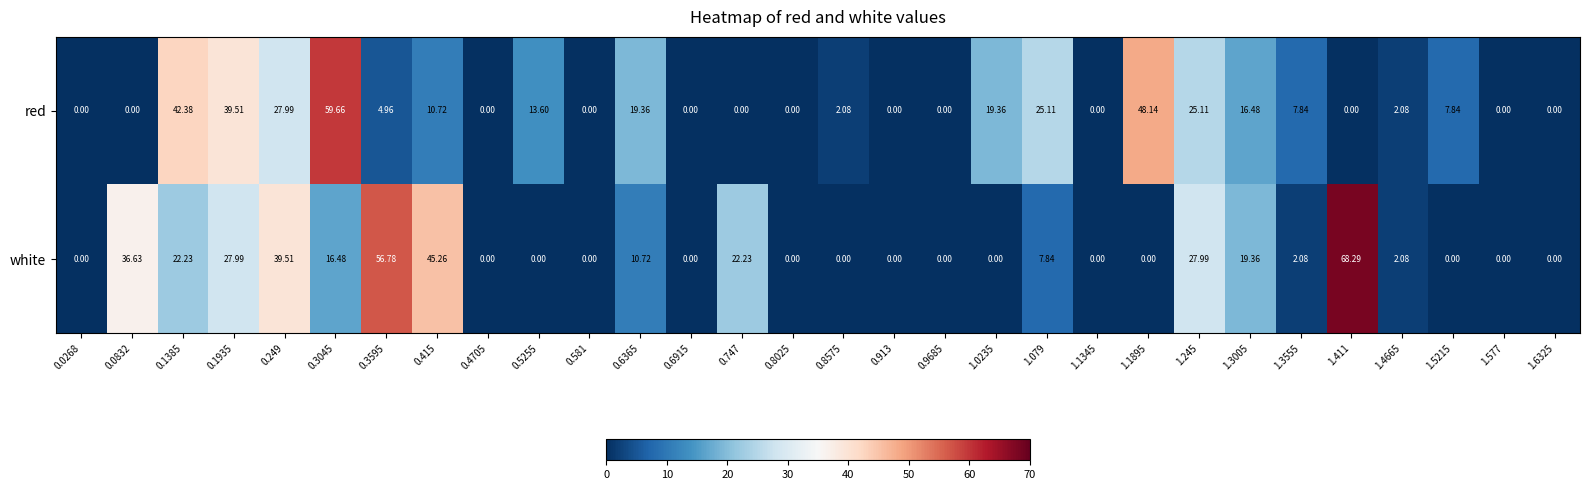

What is the total value across all series at 0.249?

67.5